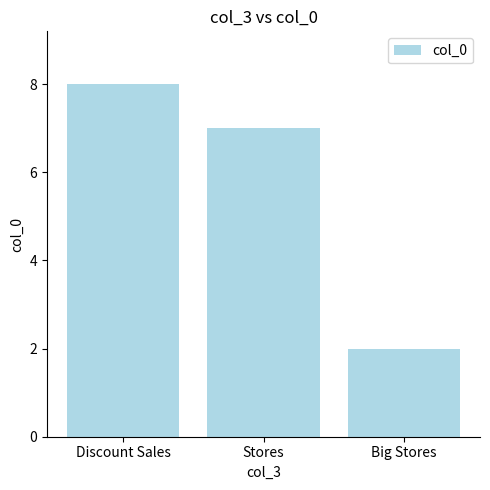

How many categories are shown in the chart?

3